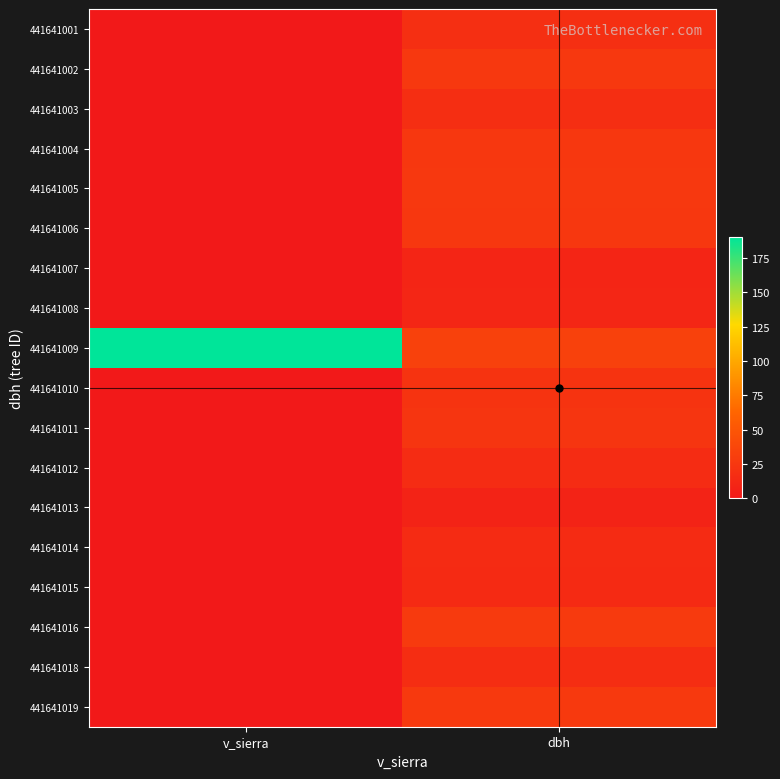

Count the number of data series in this chart.

18